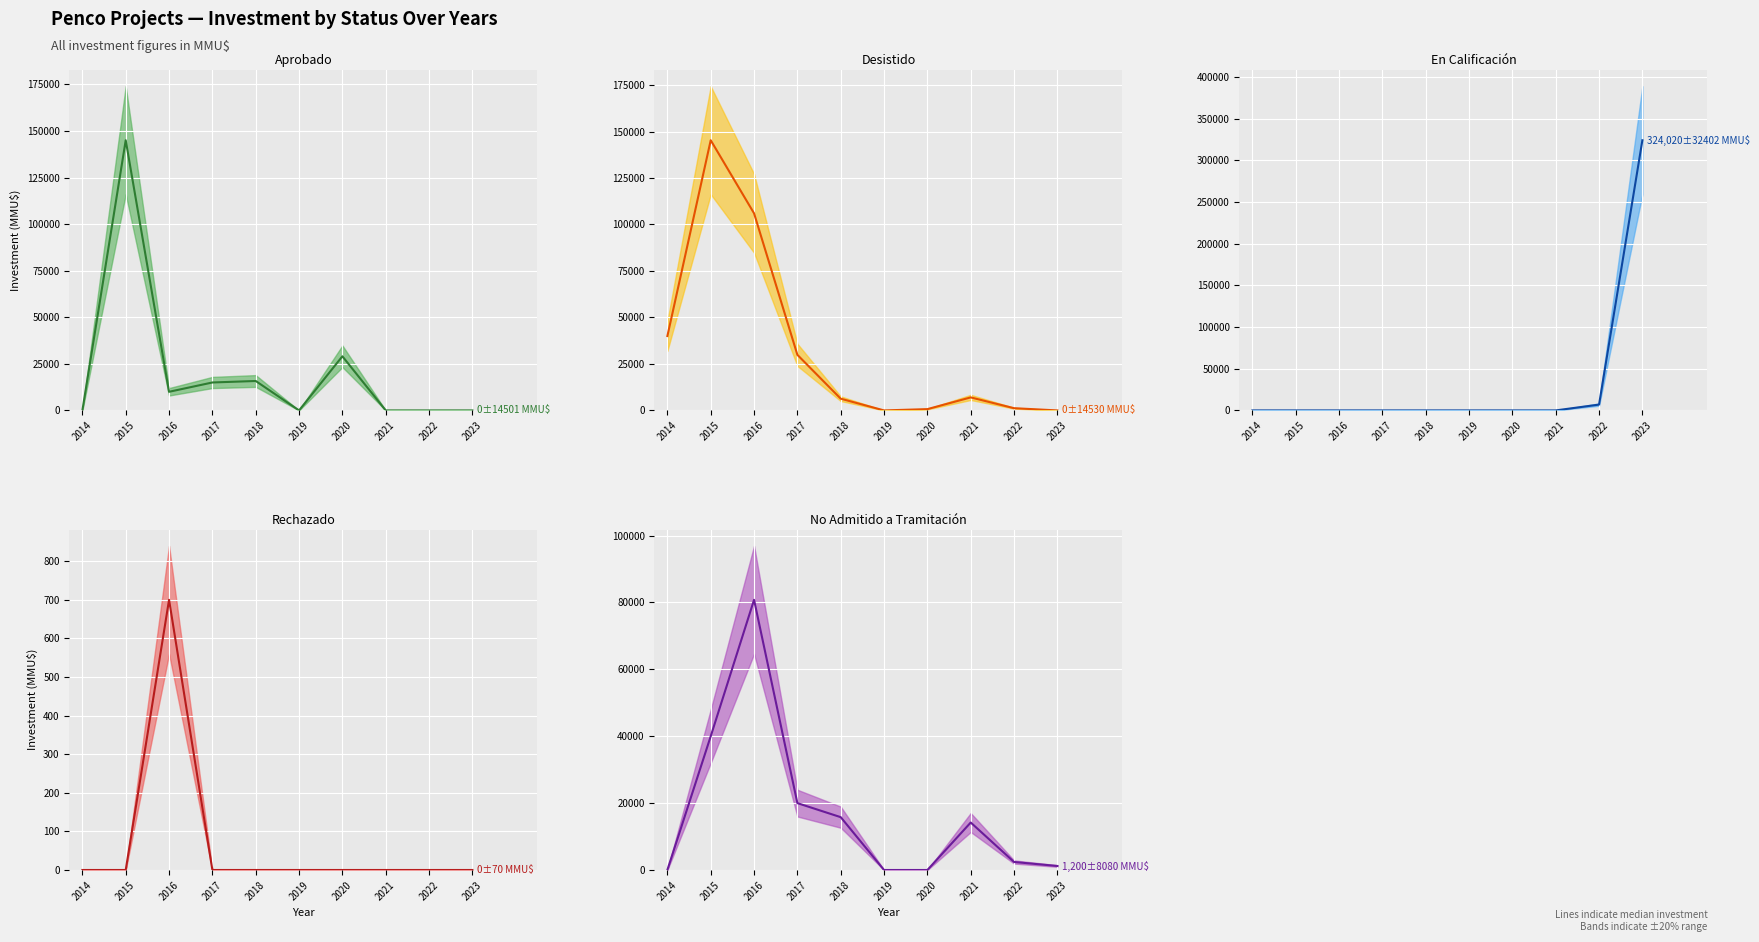

What value does the Desistido series have at 2018?

6308